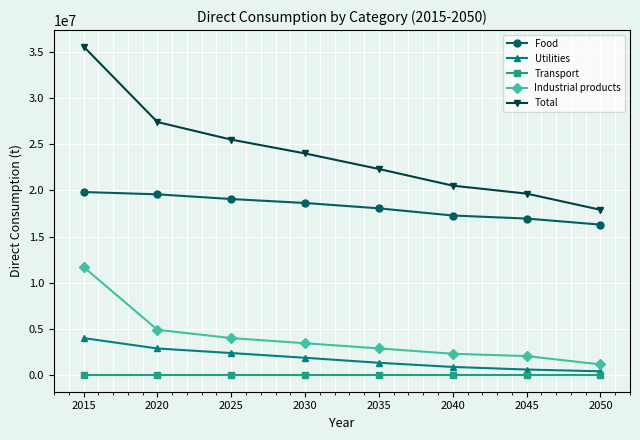

What is the total value across all series at 2030?

47970917.3